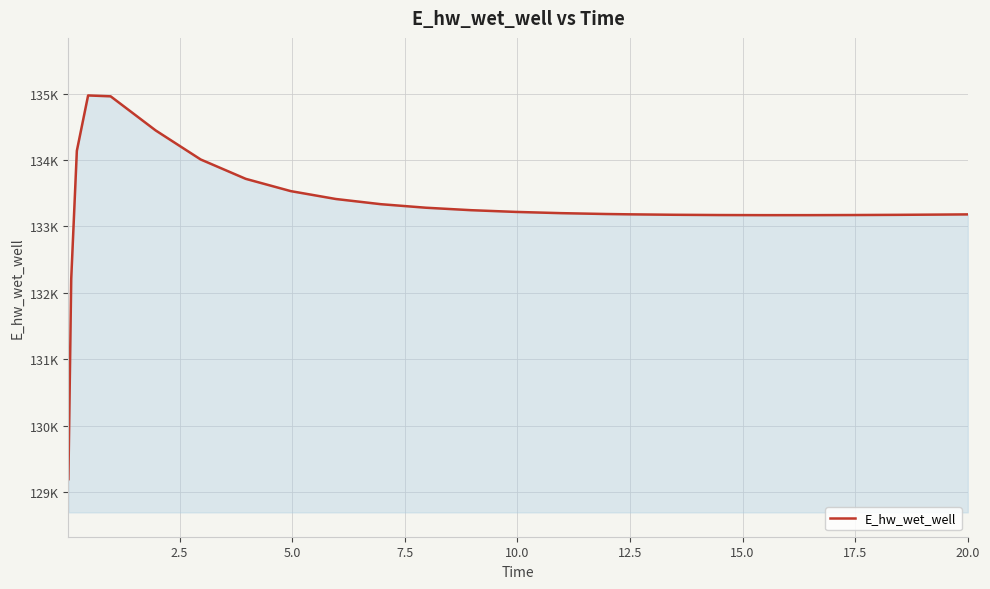

Does the chart have visible grid lines?

Yes